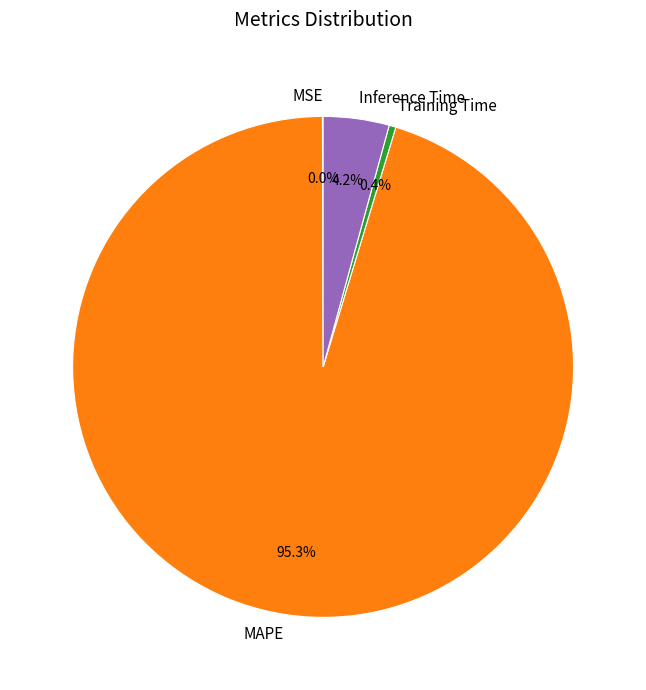

Is there a majority slice in this chart?

Yes